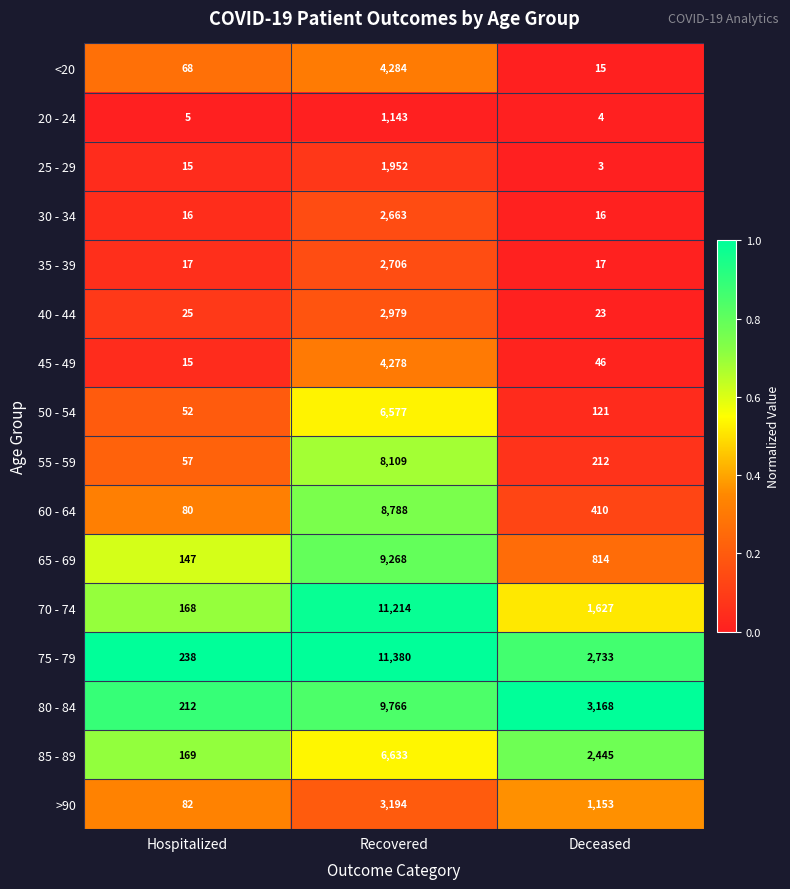

Which series has the largest total across all categories?

75 - 79